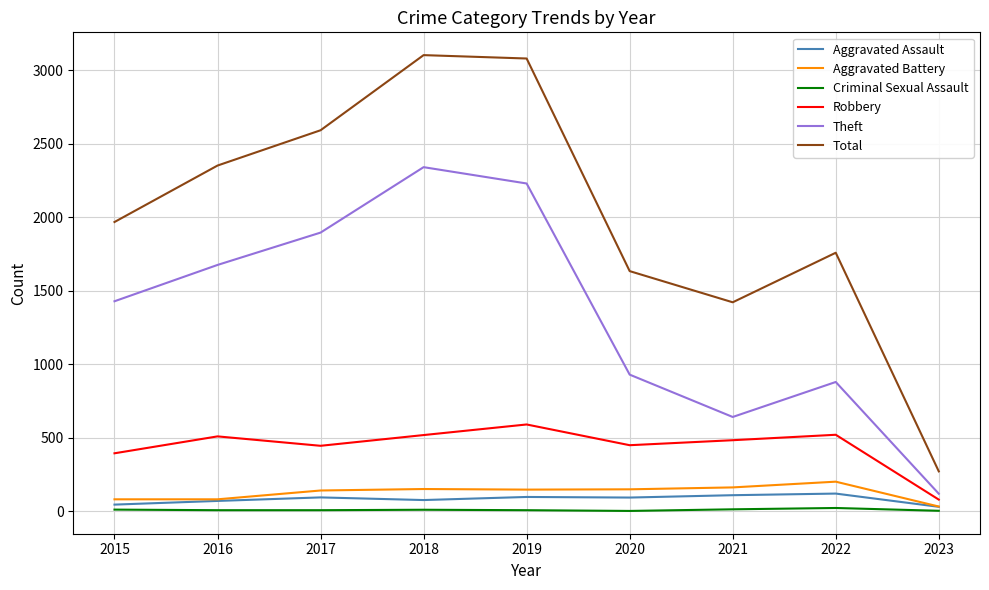

List the series in order of their peak value, highest first.

Total, Theft, Robbery, Aggravated Battery, Aggravated Assault, Criminal Sexual Assault